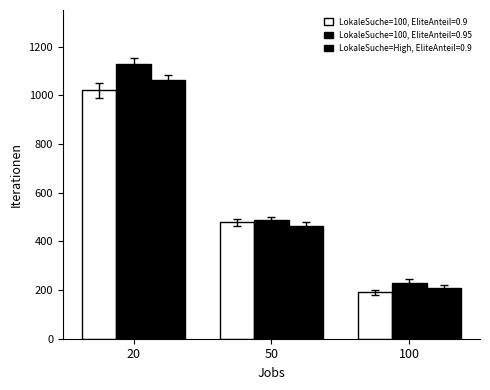

Rank the series by their average value, from highest to lowest.

LokaleSuche=100, EliteAnteil=0.95, LokaleSuche=High, EliteAnteil=0.9, LokaleSuche=100, EliteAnteil=0.9